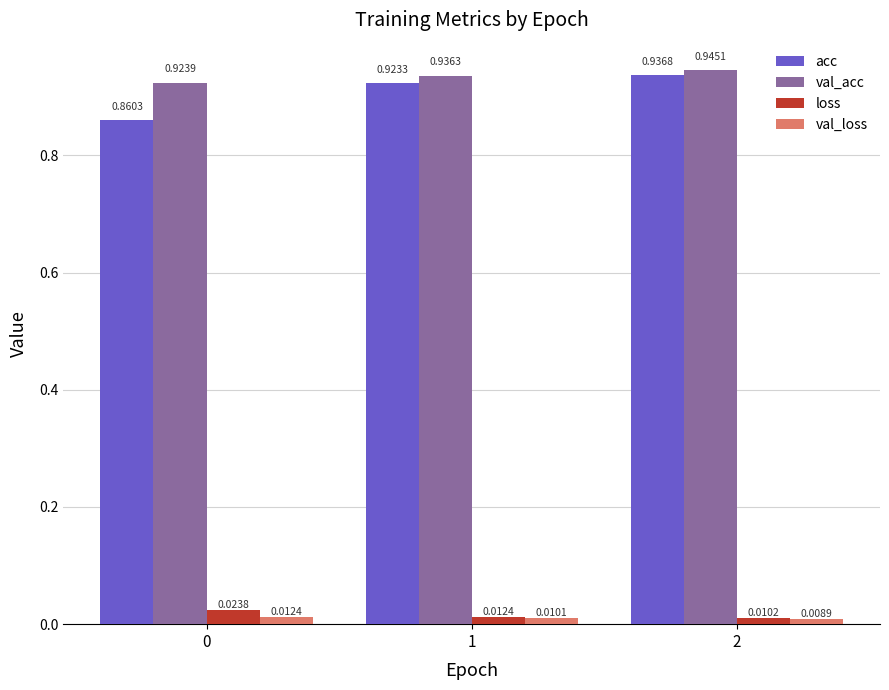

How many bars are there in total?

12